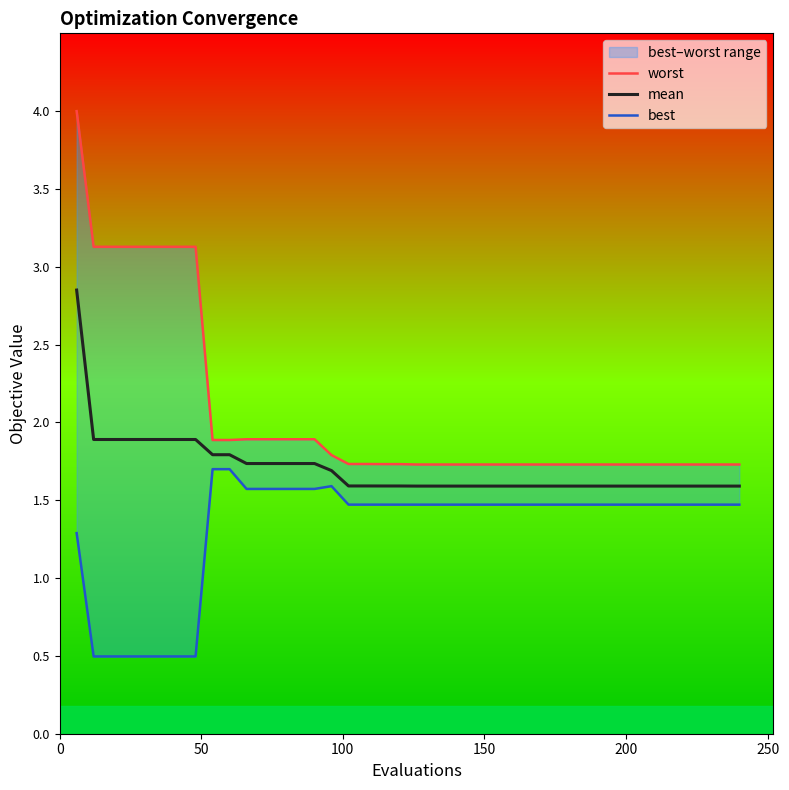

Reading right to left, list all the values displayed in this chart.

worst: 1.7	1.7	1.7	1.7	1.7	1.7	1.7	1.7	1.7	1.7	1.7	1.7	1.7	1.7	1.7	1.7	1.7	1.7	1.7	1.7	1.7	1.7	1.7	1.7	1.8	1.9	1.9	1.9	1.9	1.9	1.9	1.9	3.1	3.1	3.1	3.1	3.1	3.1	3.1	4.0
mean: 1.6	1.6	1.6	1.6	1.6	1.6	1.6	1.6	1.6	1.6	1.6	1.6	1.6	1.6	1.6	1.6	1.6	1.6	1.6	1.6	1.6	1.6	1.6	1.6	1.7	1.7	1.7	1.7	1.7	1.7	1.8	1.8	1.9	1.9	1.9	1.9	1.9	1.9	1.9	2.9
best: 1.5	1.5	1.5	1.5	1.5	1.5	1.5	1.5	1.5	1.5	1.5	1.5	1.5	1.5	1.5	1.5	1.5	1.5	1.5	1.5	1.5	1.5	1.5	1.5	1.6	1.6	1.6	1.6	1.6	1.6	1.7	1.7	0.5	0.5	0.5	0.5	0.5	0.5	0.5	1.3